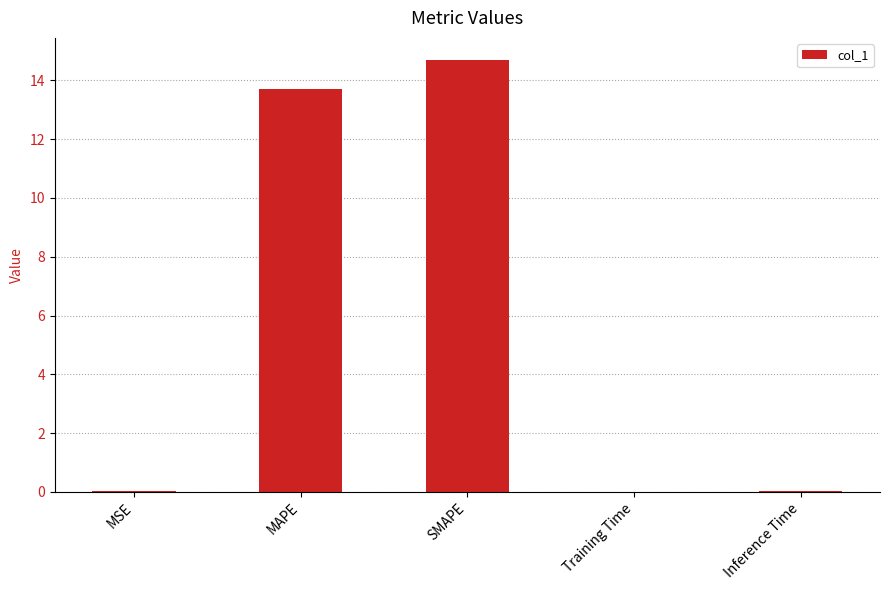

What is the maximum value shown in the chart?

14.7